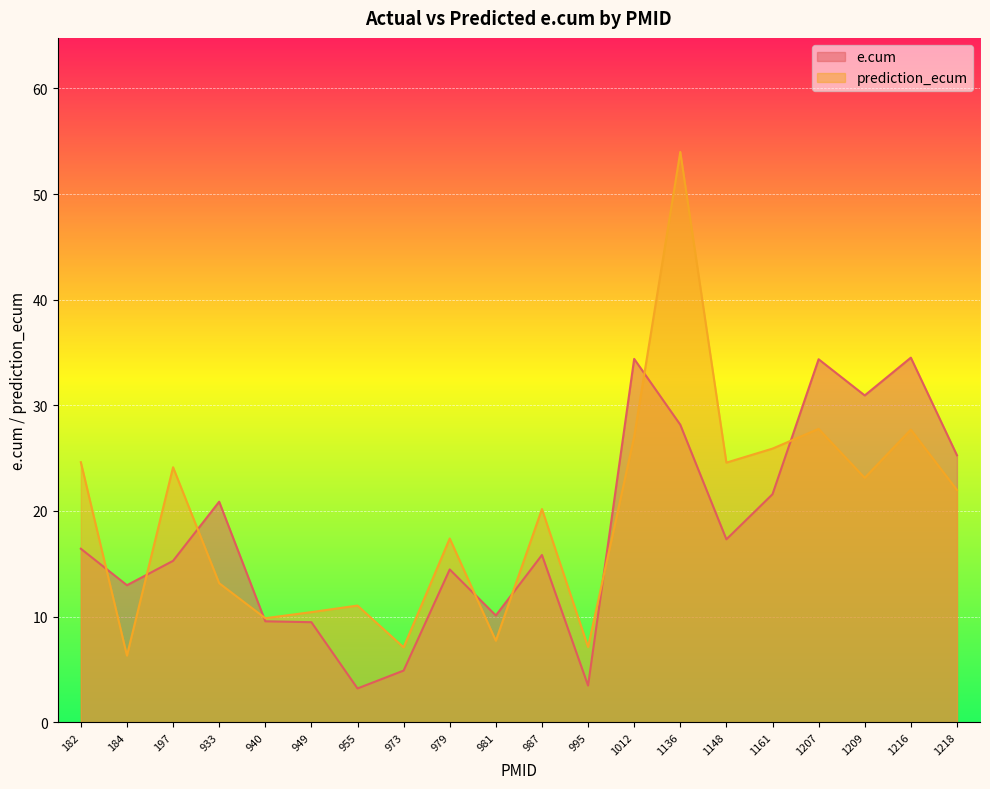

Which has a higher value, 1216 or 973?

1216